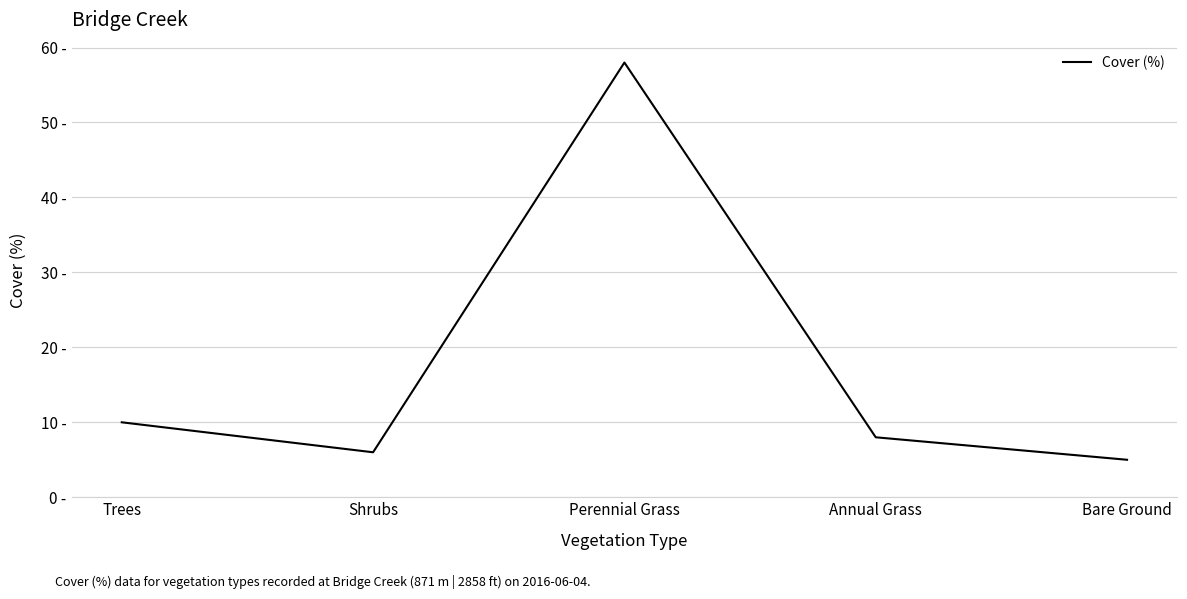

Rank the categories by value from lowest to highest.

Bare Ground, Shrubs, Annual Grass, Trees, Perennial Grass